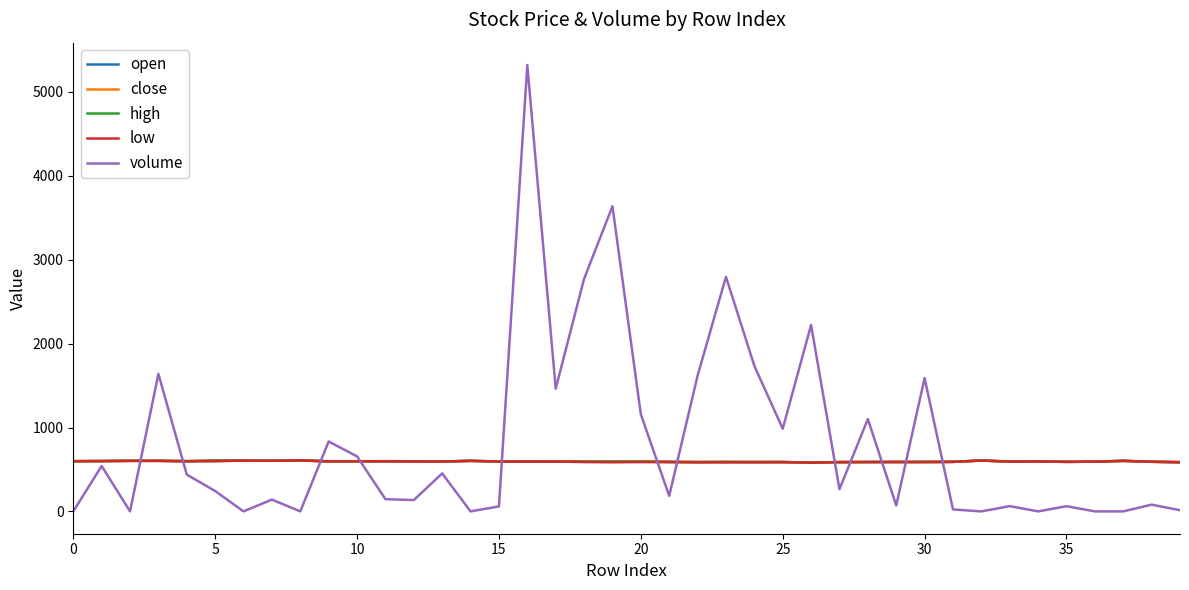

Which series has the widest spread of values?

volume